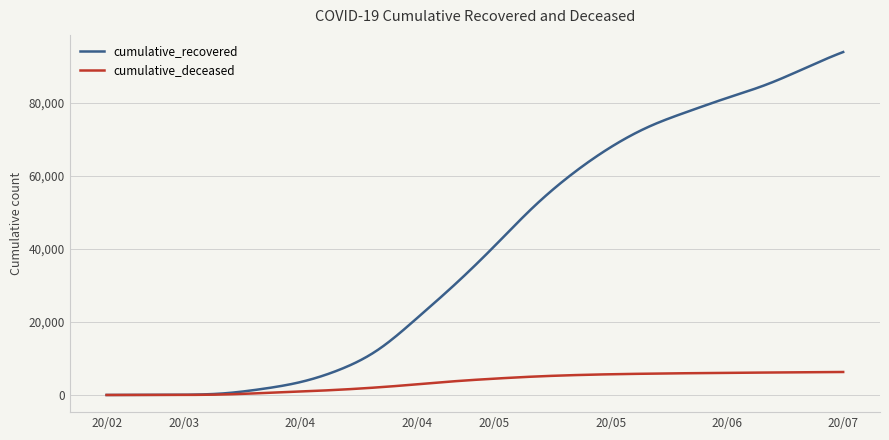

Rank the series by their maximum value, from highest to lowest.

cumulative_recovered, cumulative_deceased